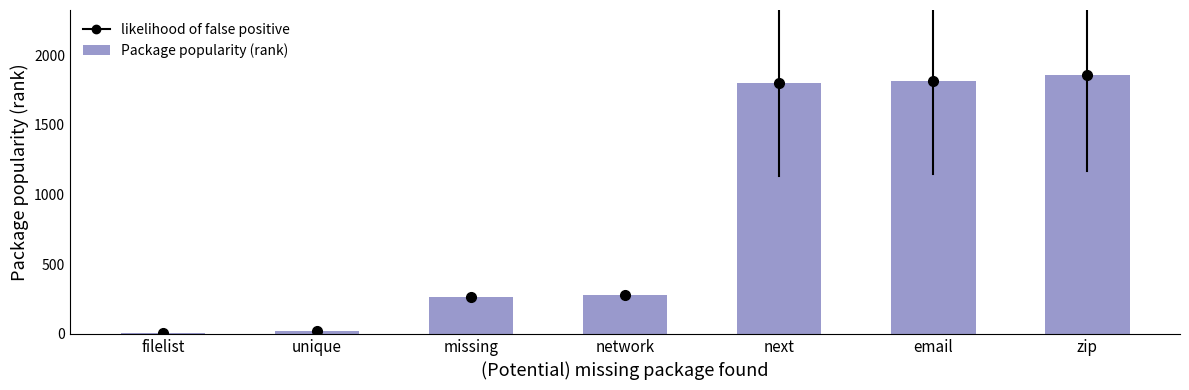

How many data points does each series have?

7